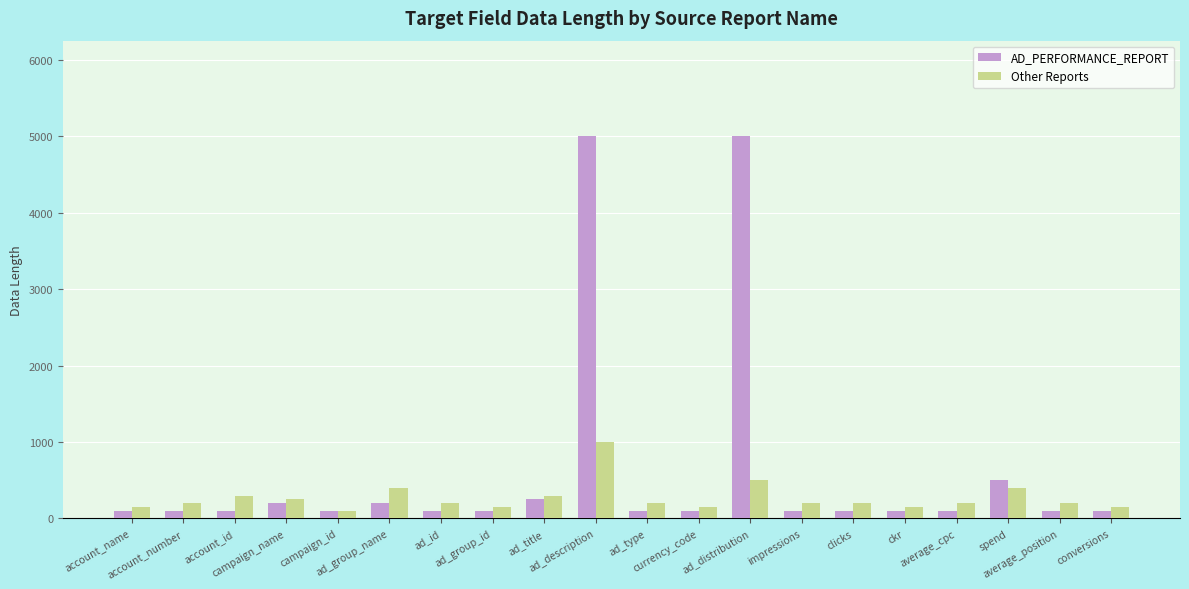

At which category is the sum across all series the highest?

ad_description